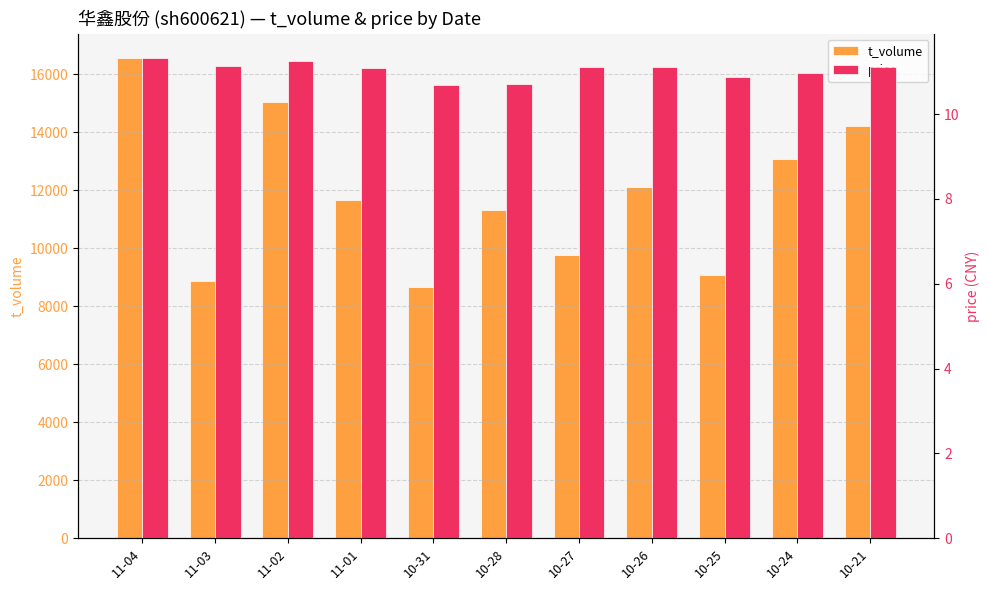

Rank the series by their average value, from lowest to highest.

price, t_volume